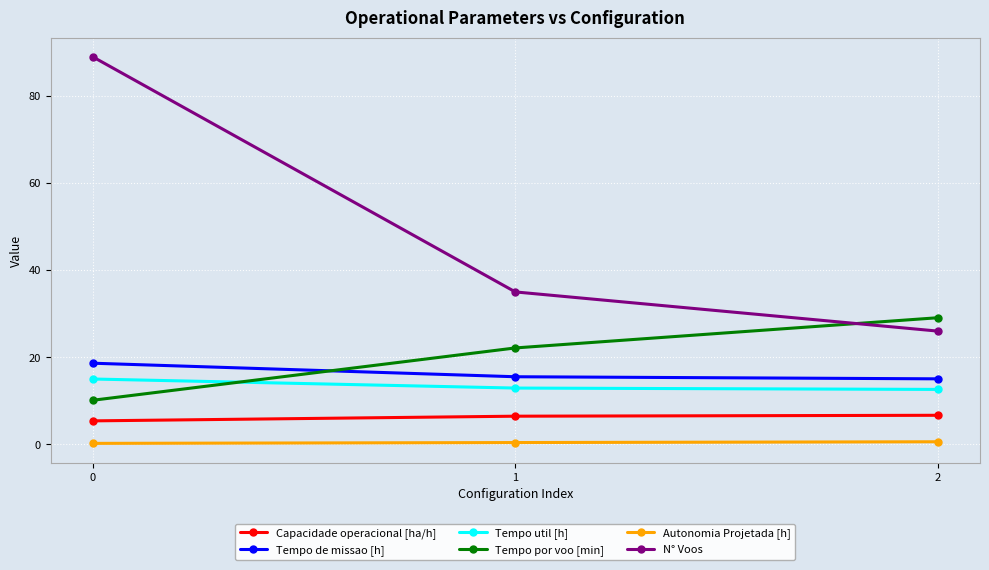

Which series has the widest spread of values?

N° Voos